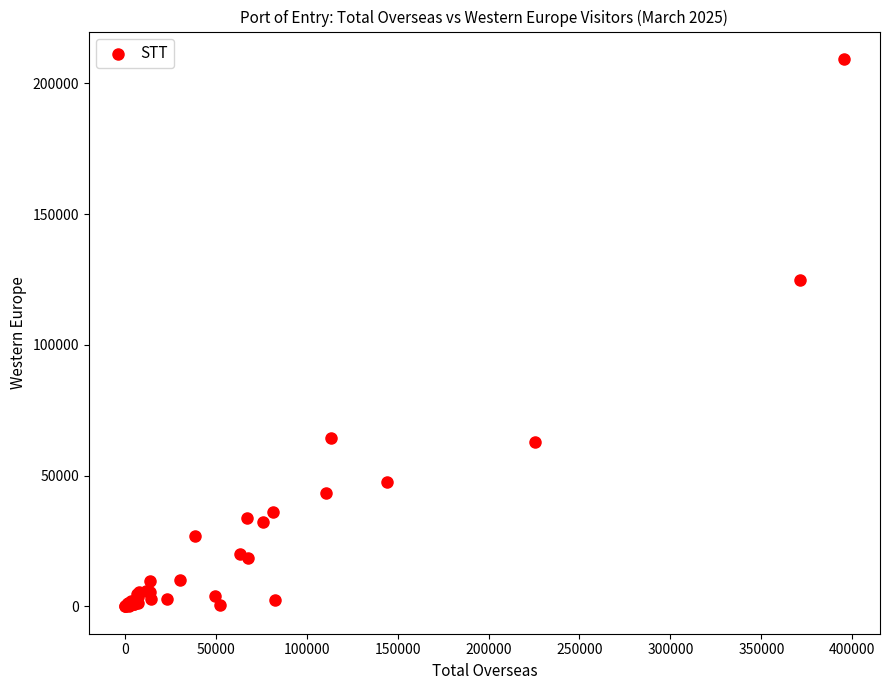

What Y value in the scatter plot is closest to 104681?

124972